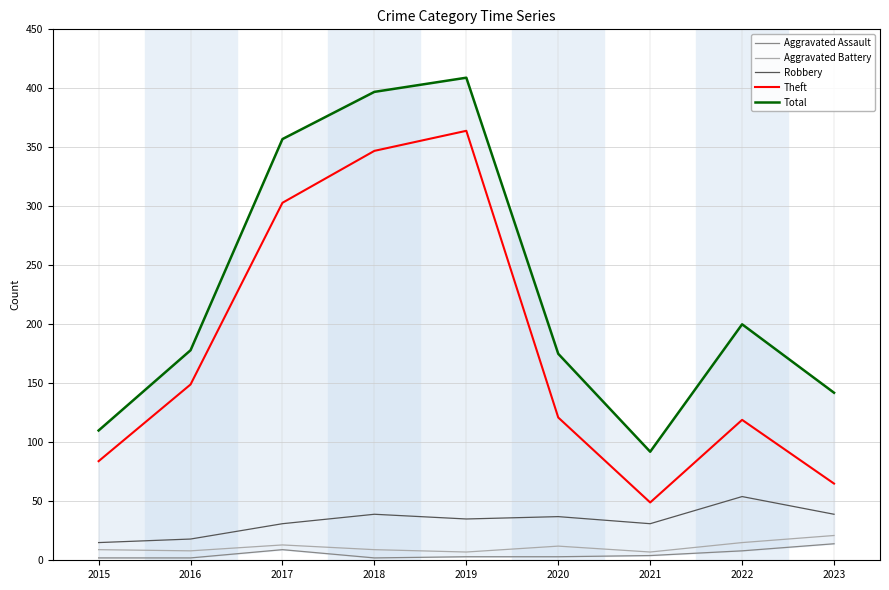

Which has a higher value, 2019 or 2020?

2019